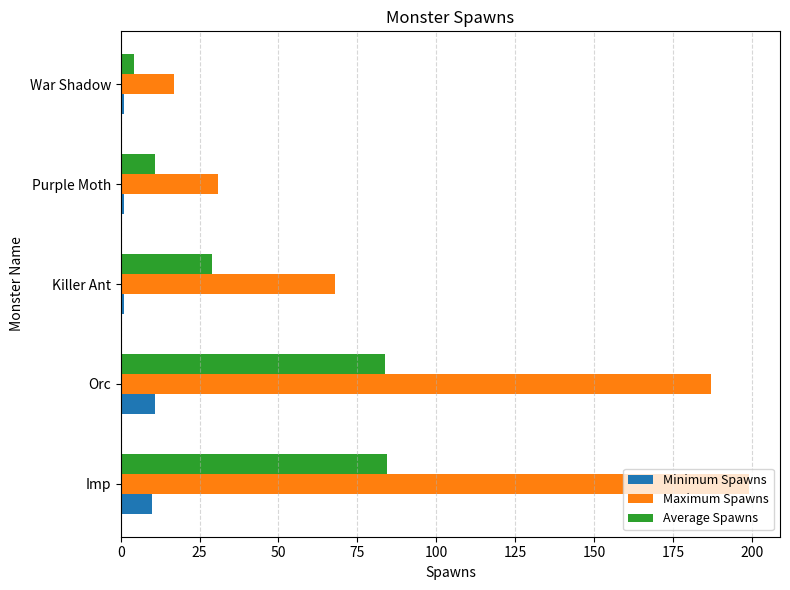

Is the value of Minimum Spawns at Purple Moth greater than the value of Maximum Spawns at Purple Moth?

No